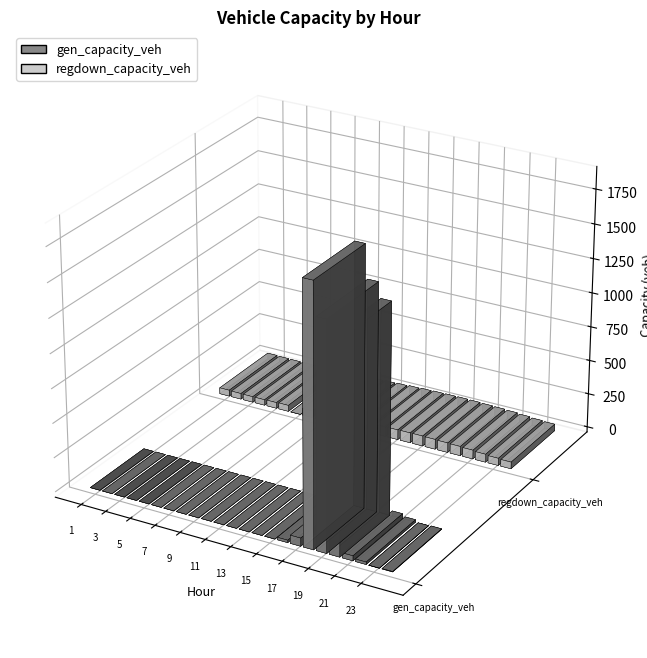

What is the total value across all series at 1?

45.1